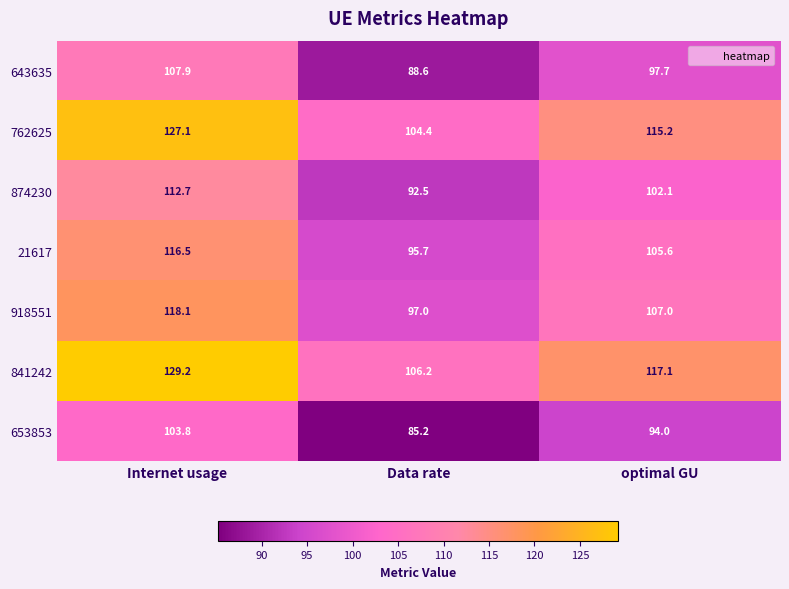

What is the approximate value of 643635 at Data rate?

88.6